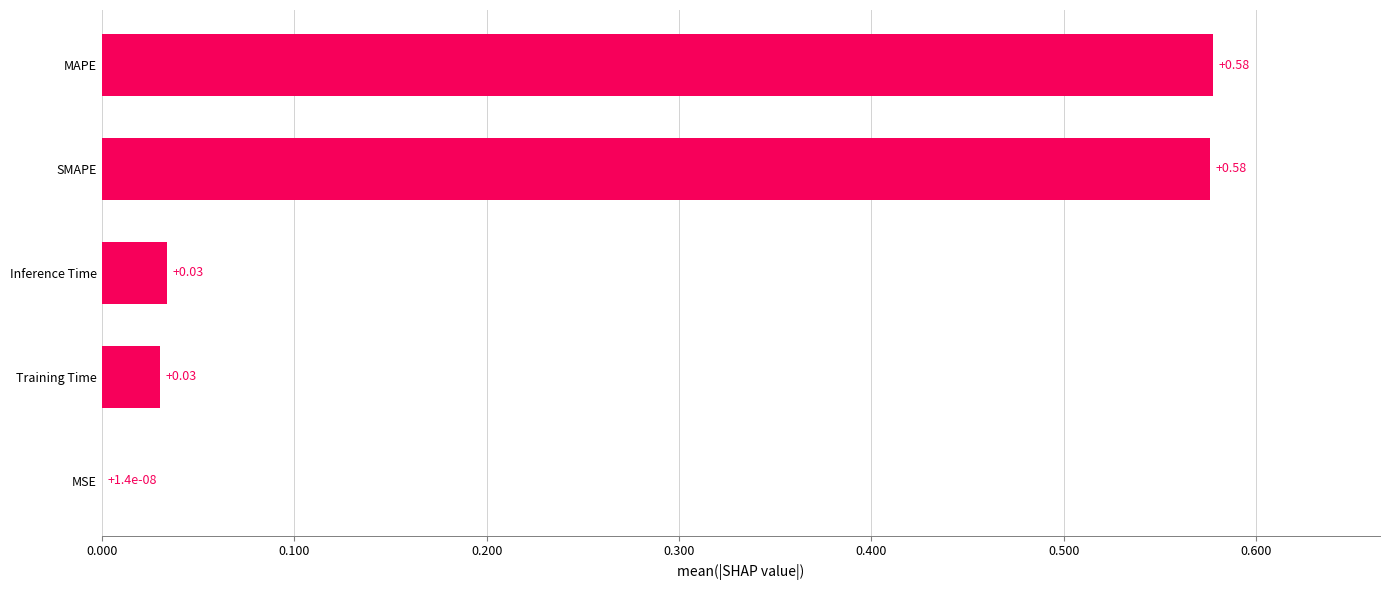

What is the sum of all values?

1.2